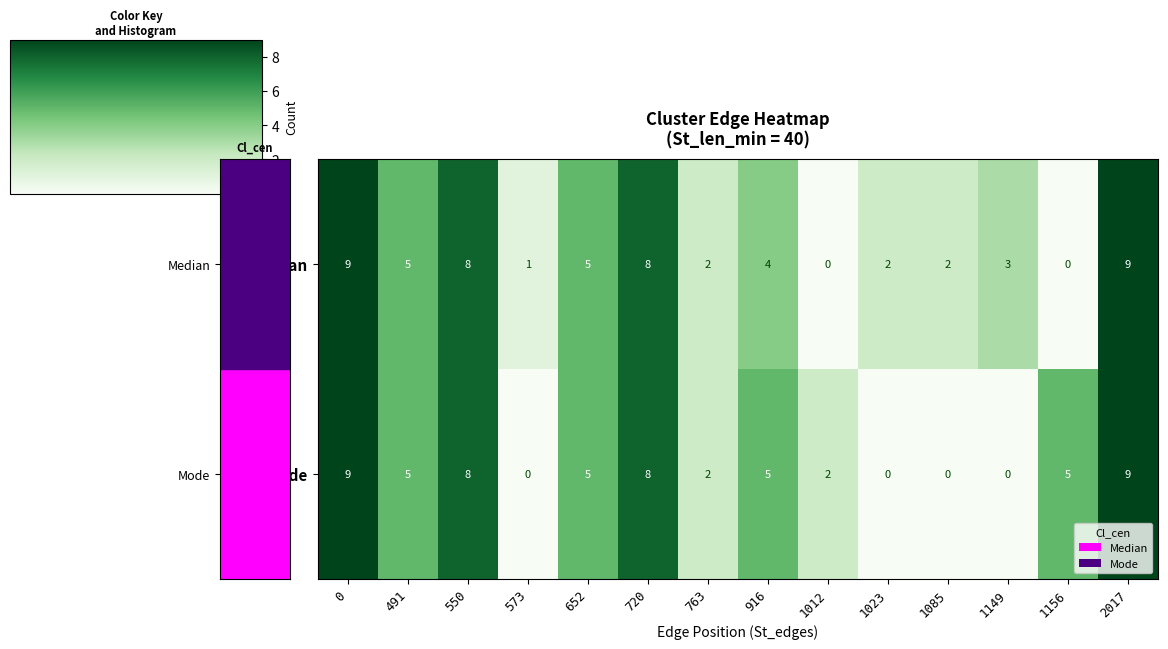

The Median series shows 0 at 573. True or false?

False